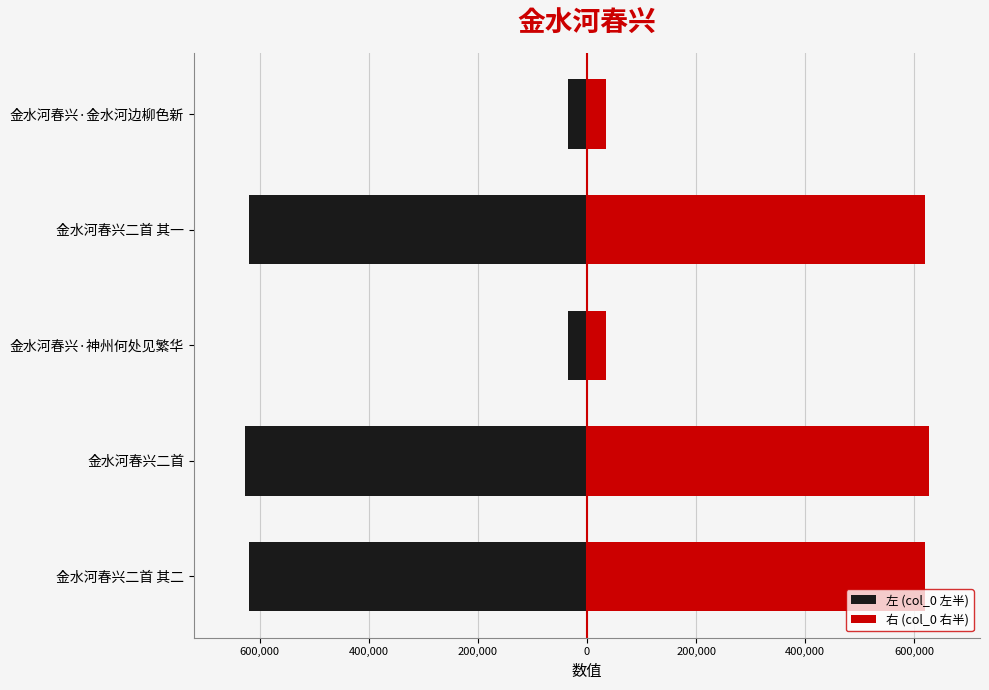

Is it true that 右 (col_0 右半) equals 34580.0 at 金水河春兴·金水河边柳色新?

True